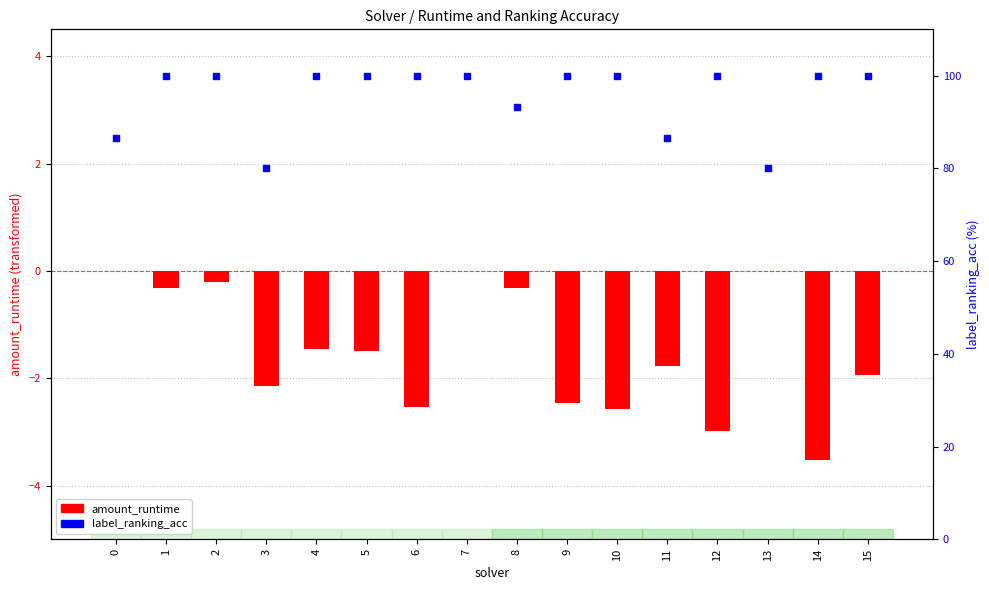

At how many categories does at least one series exceed 70?

16